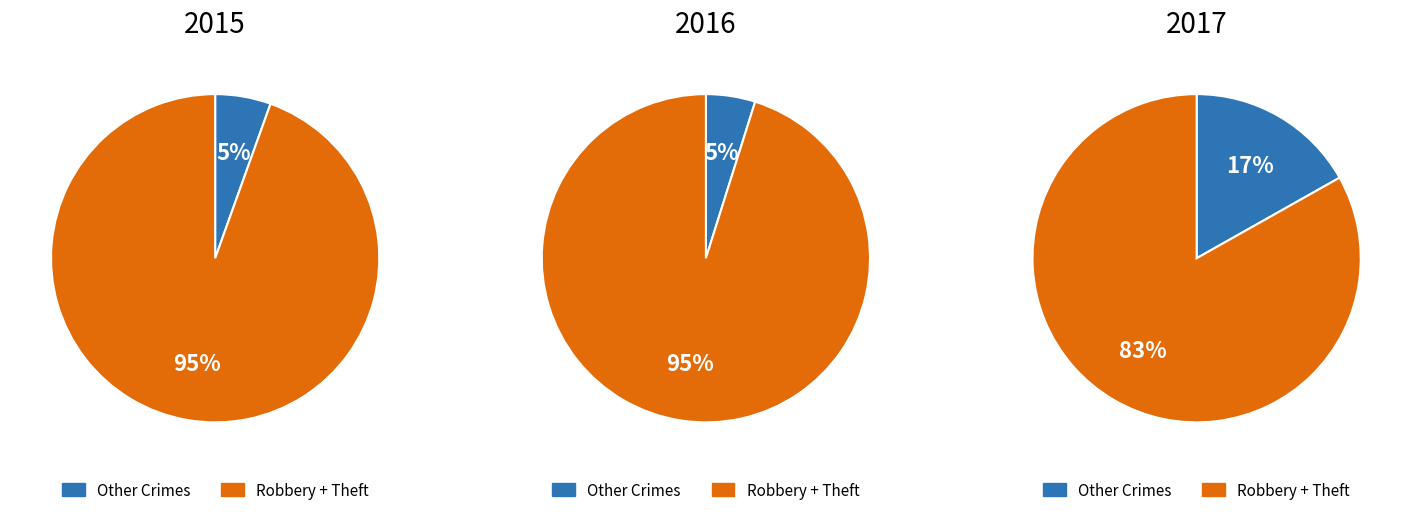

What is the largest slice in the pie chart?

Theft